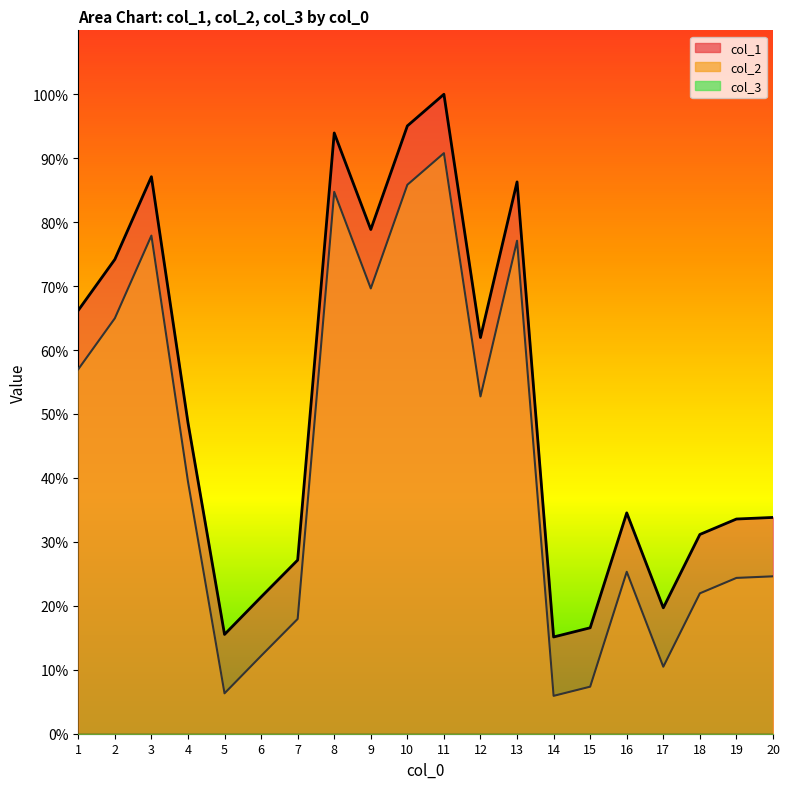

The value of col_1 at 10 is 95.1. True or false?

True